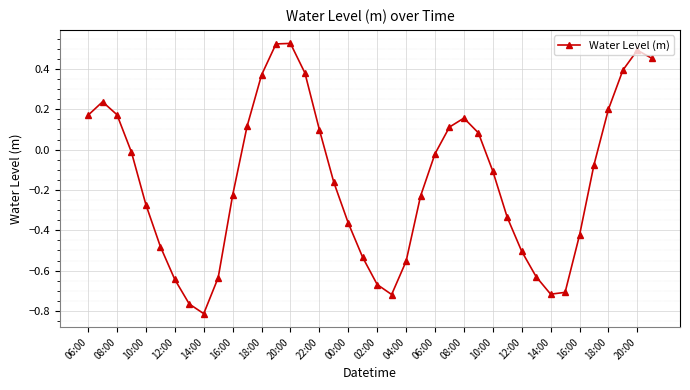

True or false: there are more than 0 points higher than both neighbors.

True